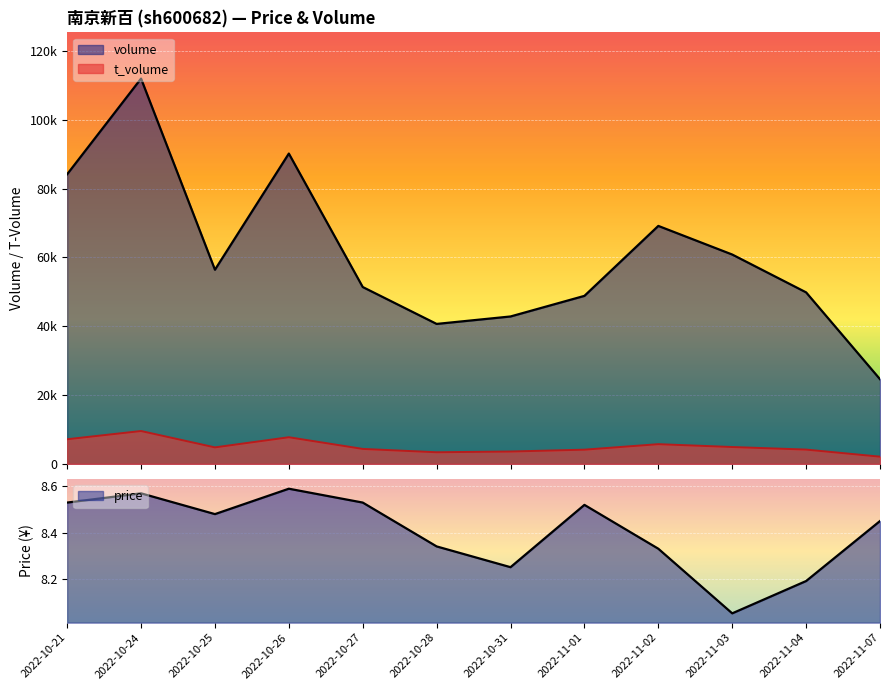

What is the difference between the second highest and second lowest values in the t_volume series?

4368.0